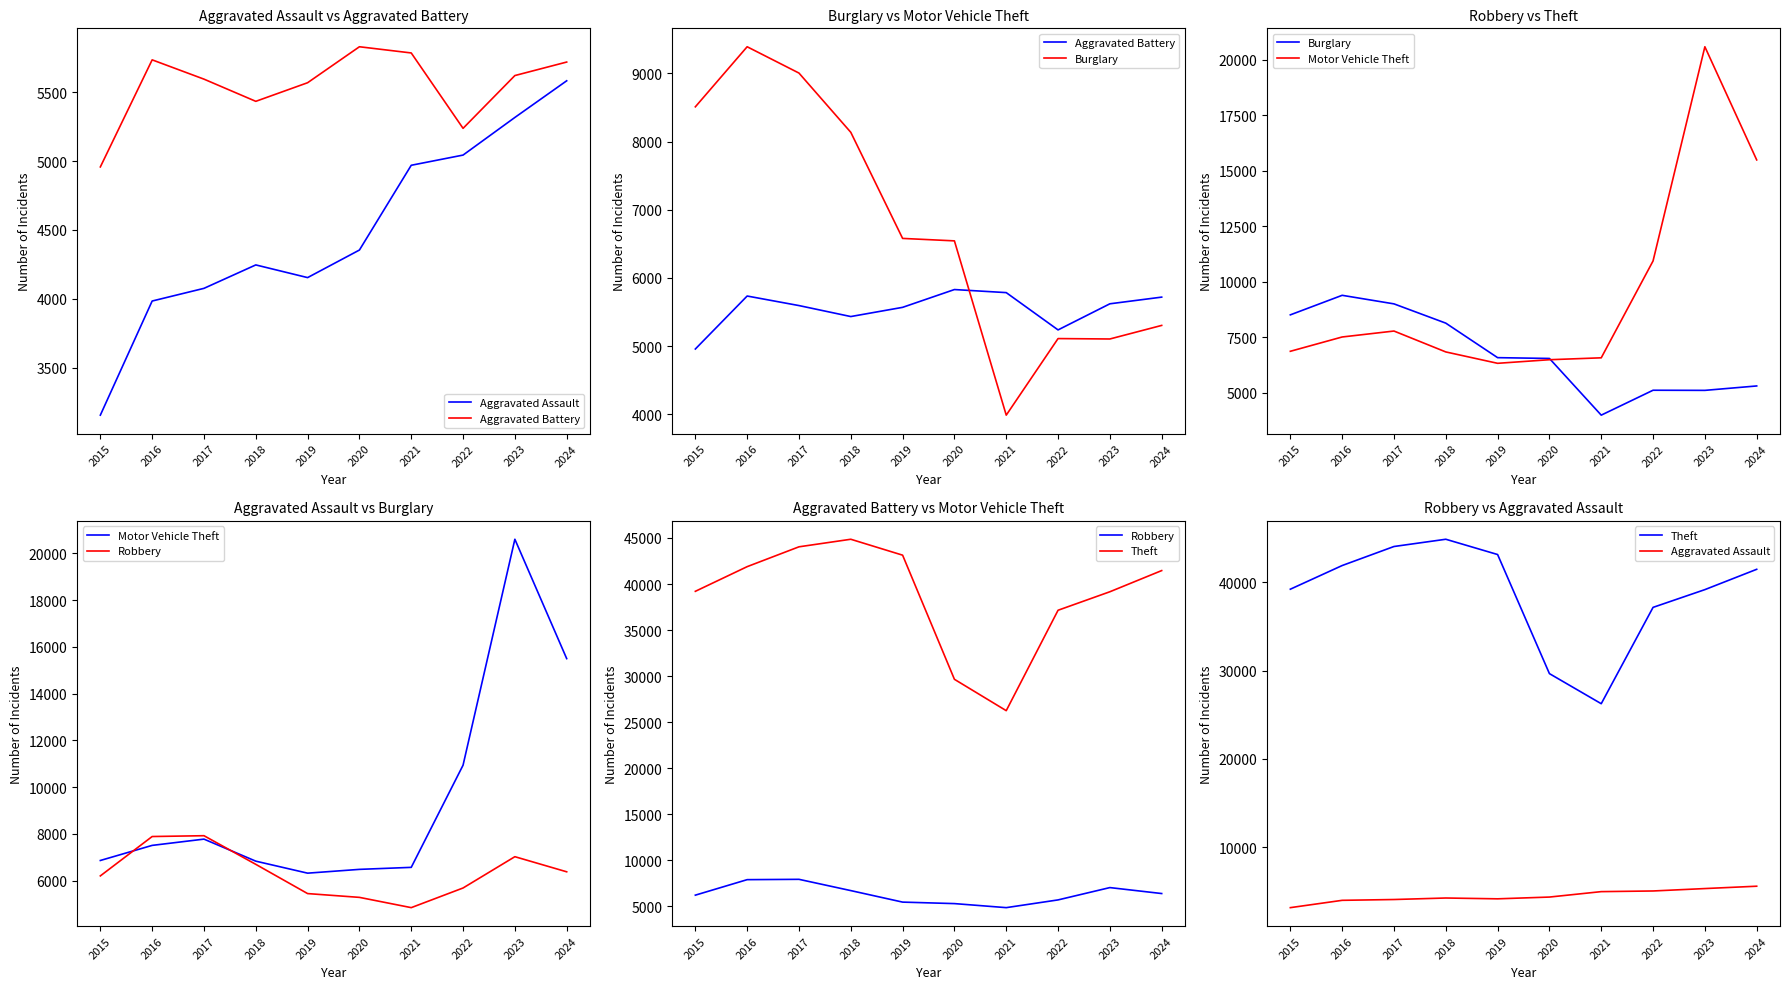

Which category has the lowest value across all series?

2015